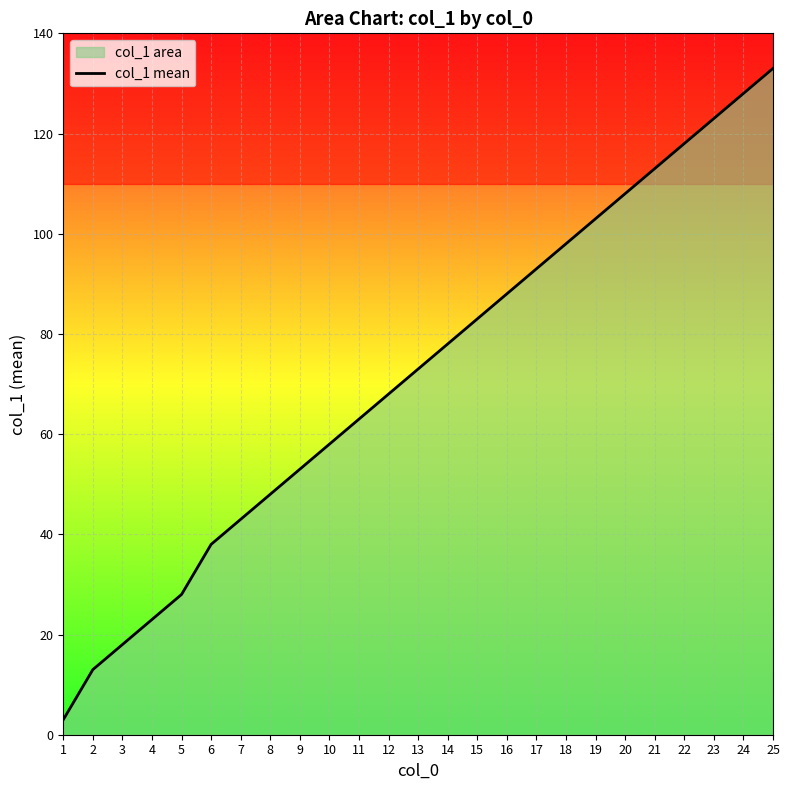

What is the smallest value displayed?

3